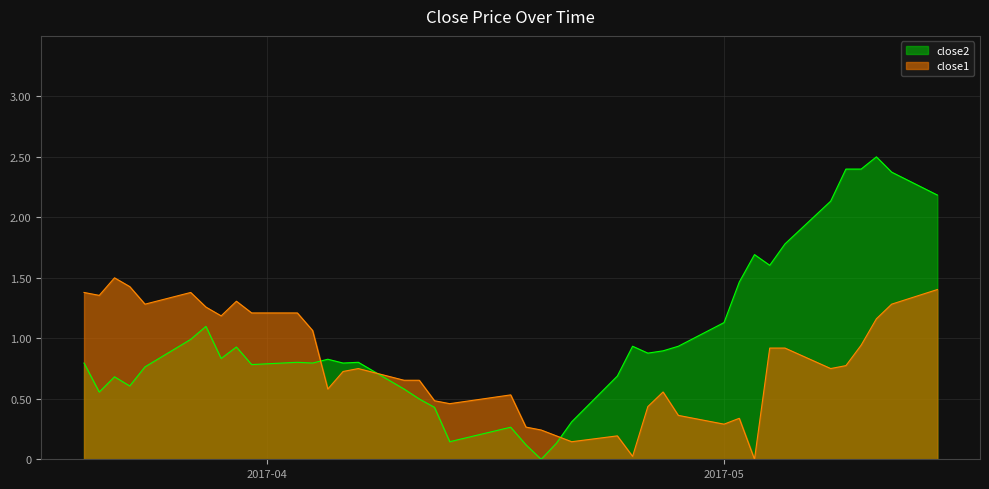

Reading left to right, transcribe all the data shown in this chart.

close2: 0.8	0.6	0.7	0.6	0.8	1.0	1.1	0.8	0.9	0.8	0.8	0.8	0.8	0.8	0.8	0.6	0.5	0.4	0.1	0.3	0.1	0.0	0.1	0.3	0.7	0.9	0.9	0.9	0.9	1.1	1.5	1.7	1.6	1.8	2.1	2.4	2.4	2.5	2.4	2.2
close1: 1.4	1.4	1.5	1.4	1.3	1.4	1.3	1.2	1.3	1.2	1.2	1.1	0.6	0.7	0.8	0.7	0.7	0.5	0.5	0.5	0.3	0.2	0.2	0.1	0.2	0.0	0.4	0.6	0.4	0.3	0.3	0.0	0.9	0.9	0.8	0.8	0.9	1.2	1.3	1.4